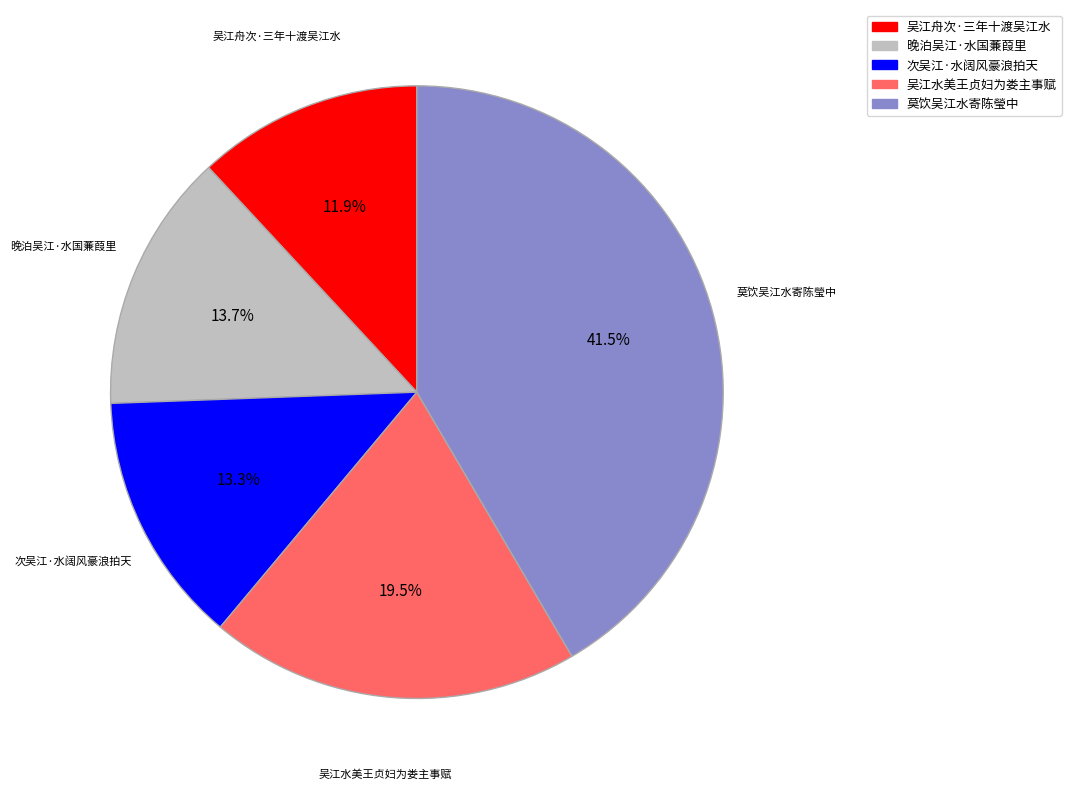

Which category has the biggest portion of the pie?

莫饮吴江水寄陈瑩中